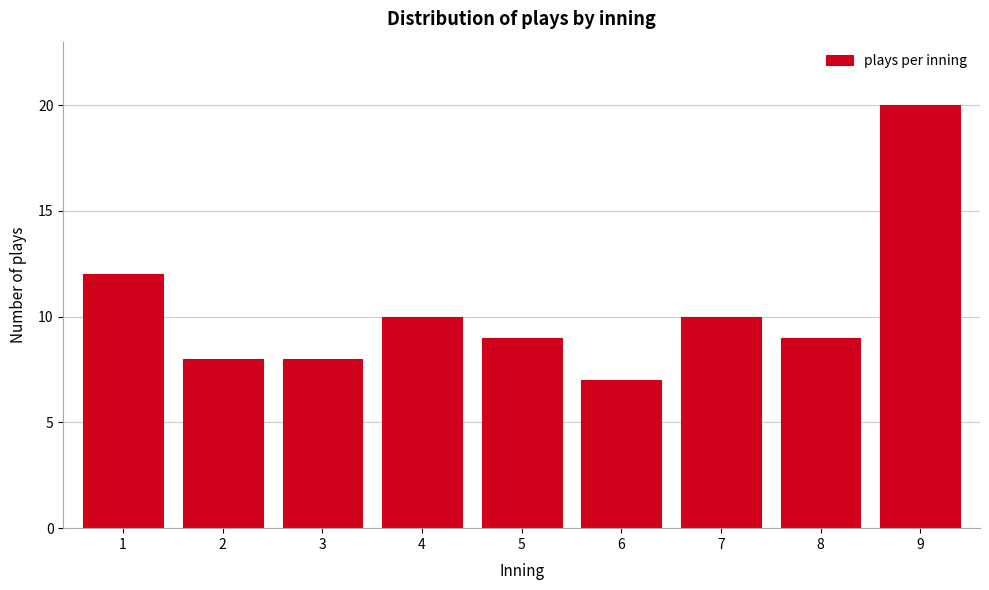

Reading left to right, list all the values displayed in this chart.

12	8	8	10	9	7	10	9	20